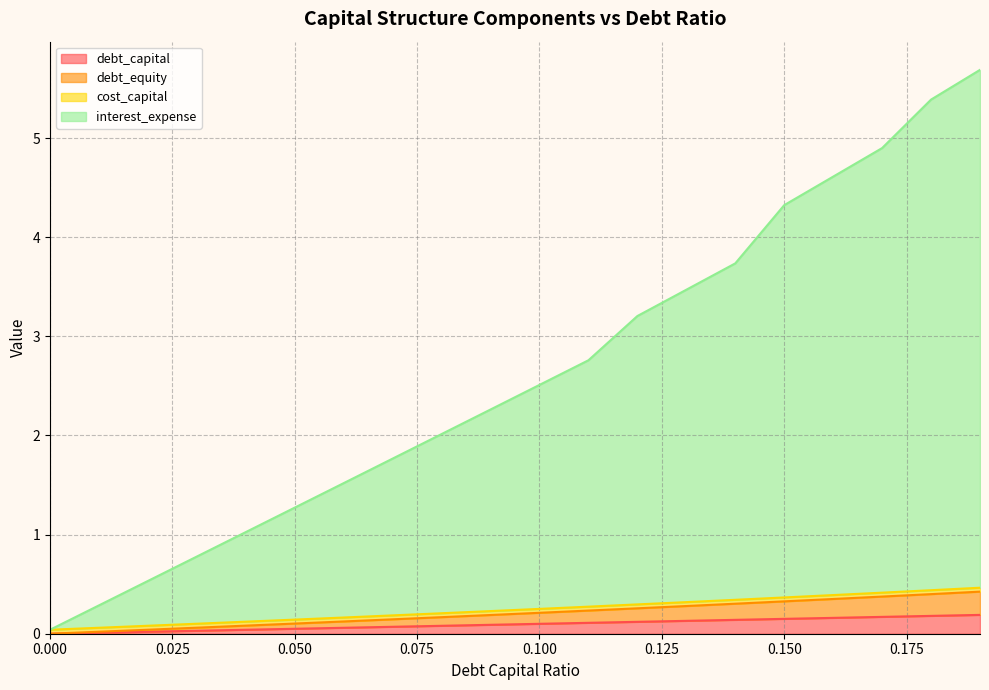

Is the value of interest_expense at 0.17 greater than the value of debt_equity at 0.16?

Yes